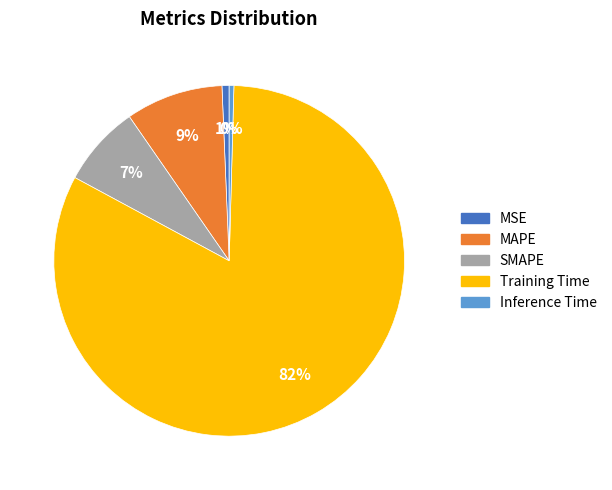

How many slices are in this pie chart?

5